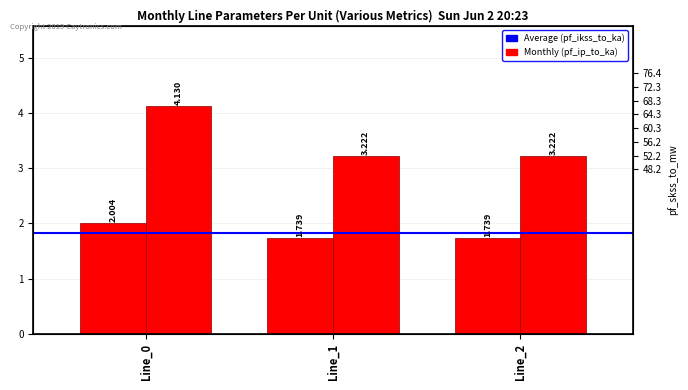

Between Line_1 and Line_2, which series saw the biggest shift?

pf_ikss_to_ka